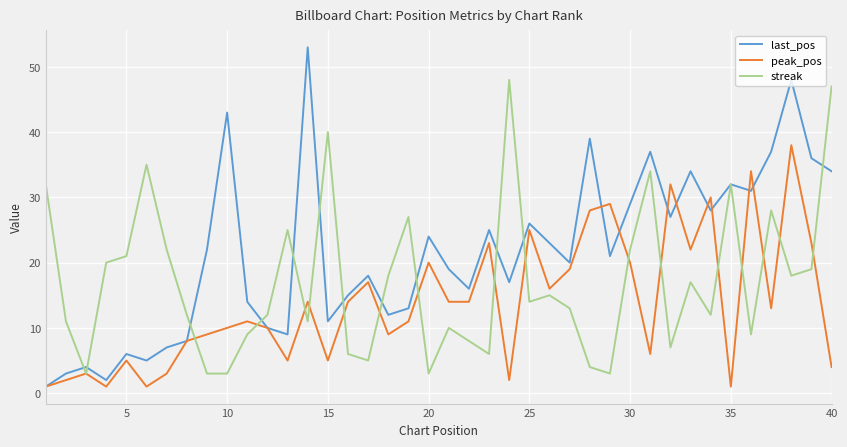

What is the average value of the streak series?

17